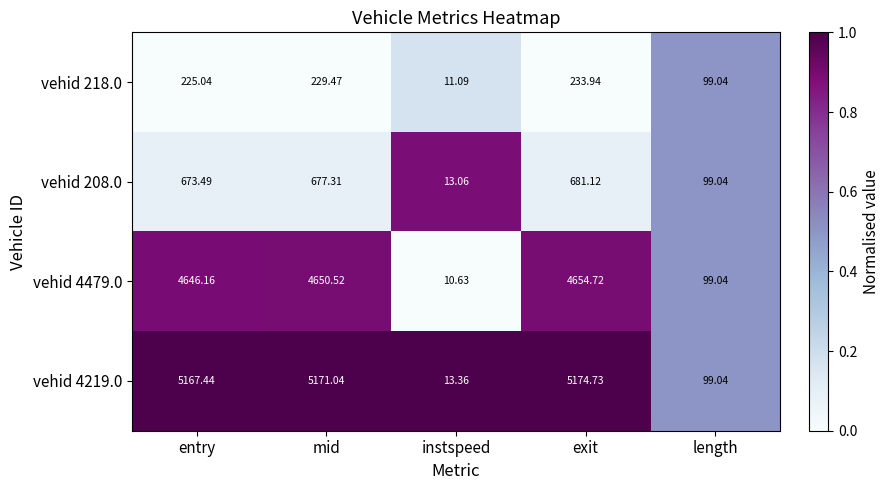

Where does the vehid 218.0 series first go above 225?

entry